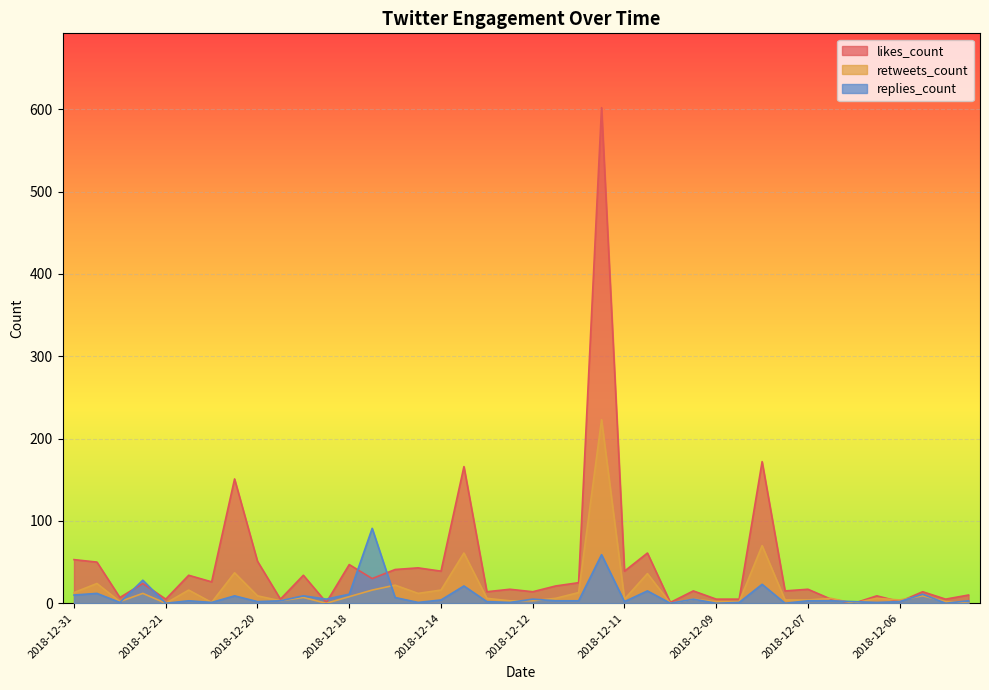

What is the difference between the replies_count values at 2018-12-14 and 2018-12-07?

1